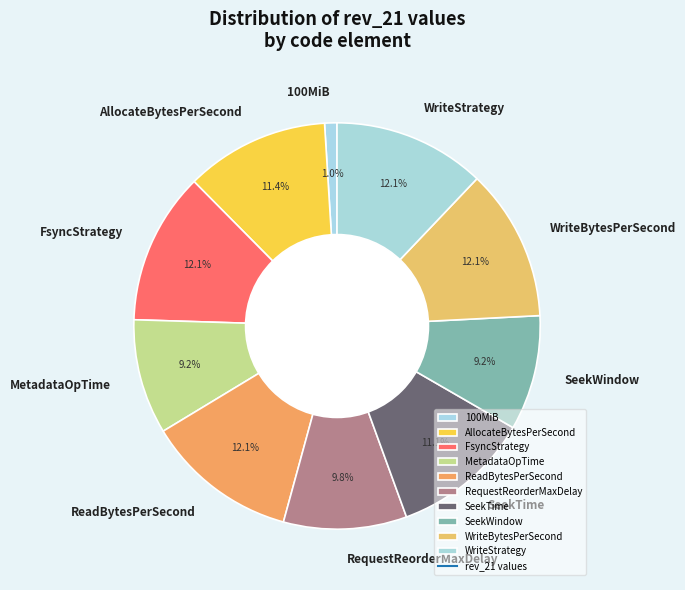

Is there a majority slice in this chart?

No